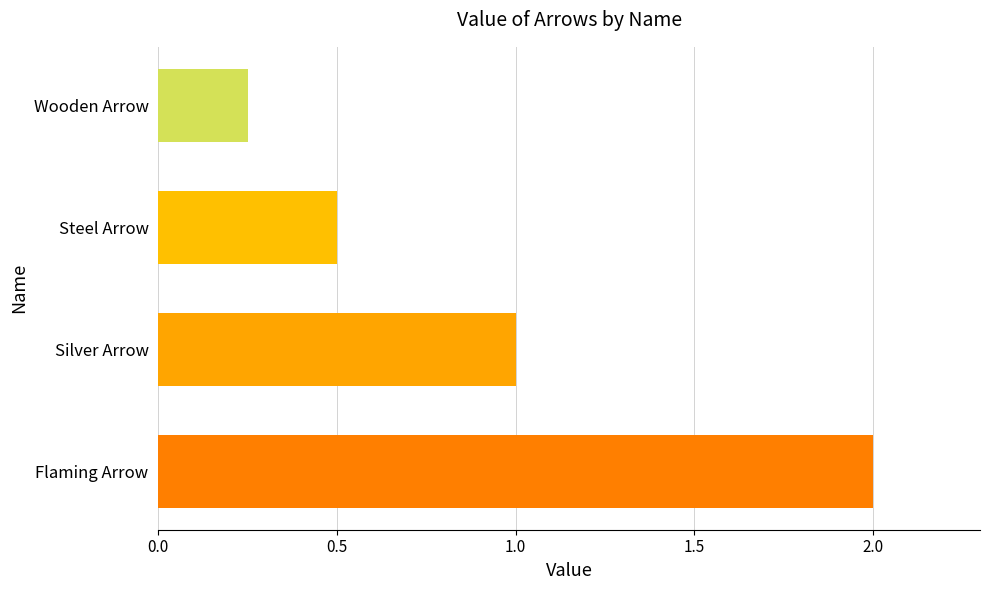

The value at Flaming Arrow is 0.7. True or false?

False